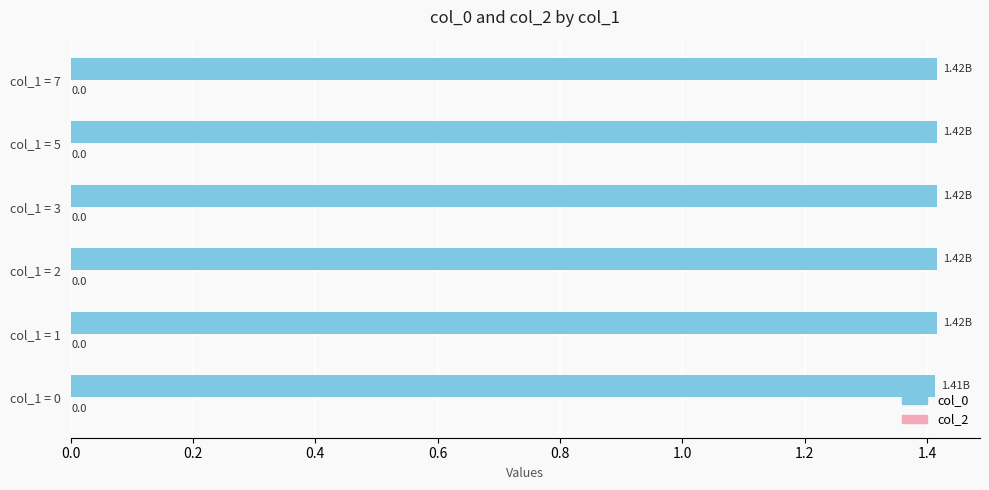

How many bars are there in total?

6